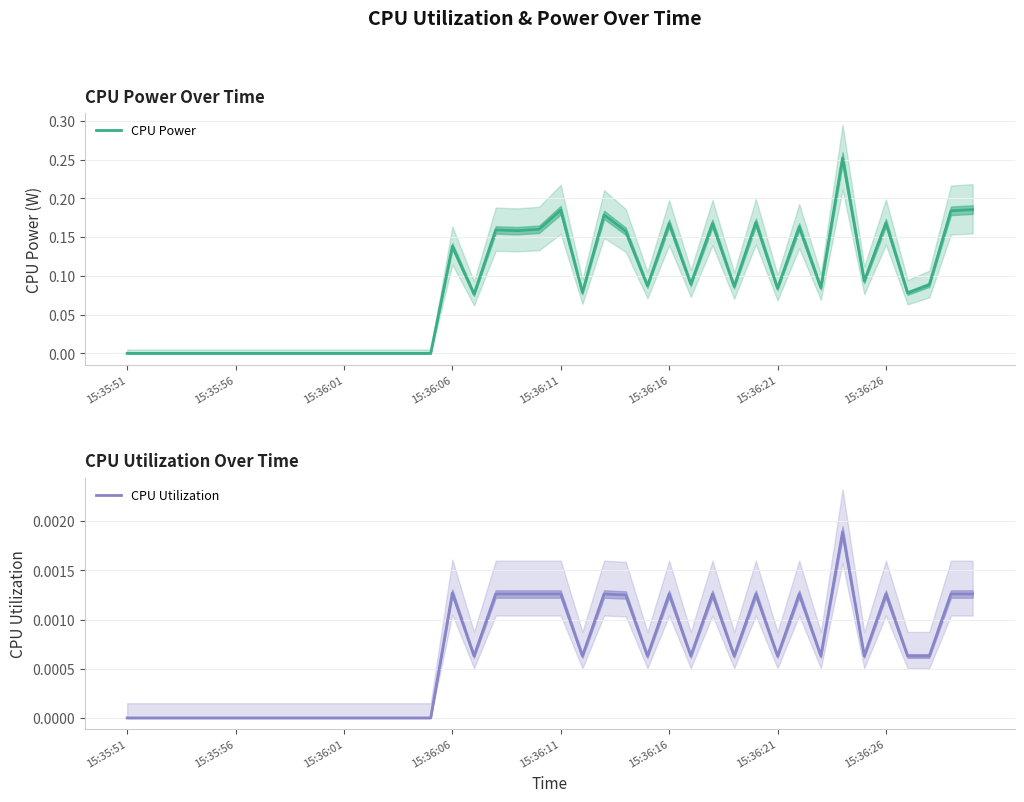

Where is the first local minimum for CPU Power?

16